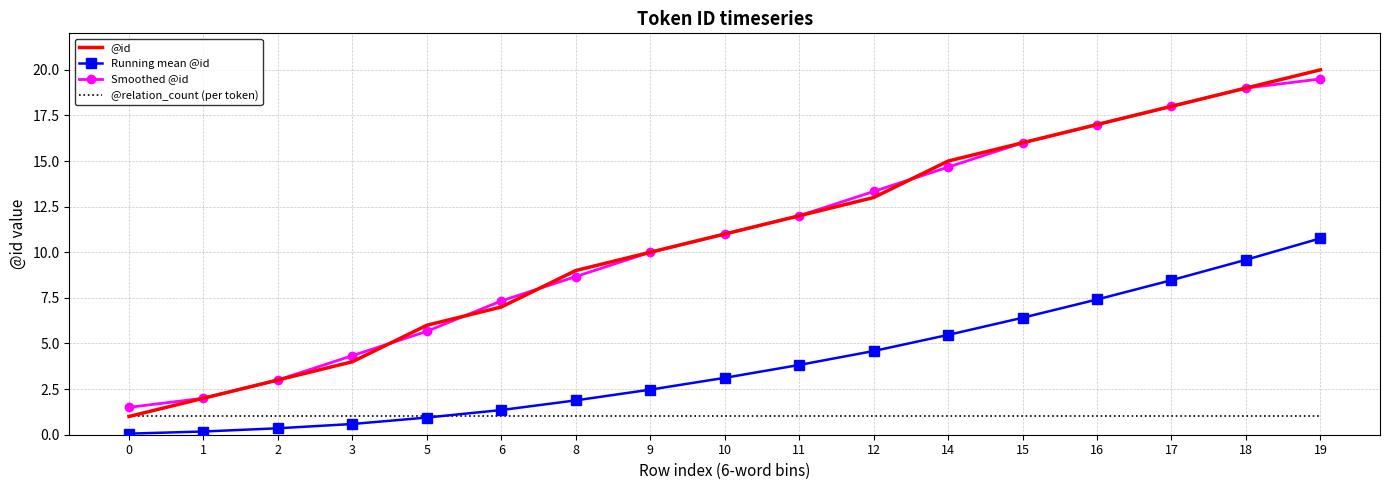

Rank the categories by Smoothed @id value from lowest to highest.

0, 1, 2, 3, 5, 6, 8, 9, 10, 11, 12, 14, 15, 16, 17, 18, 19